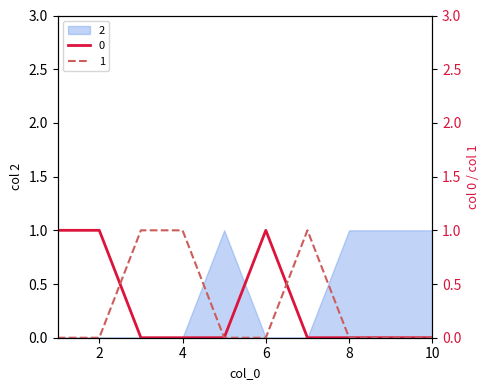

True or false: 0 has more than 0 interior local peaks.

True